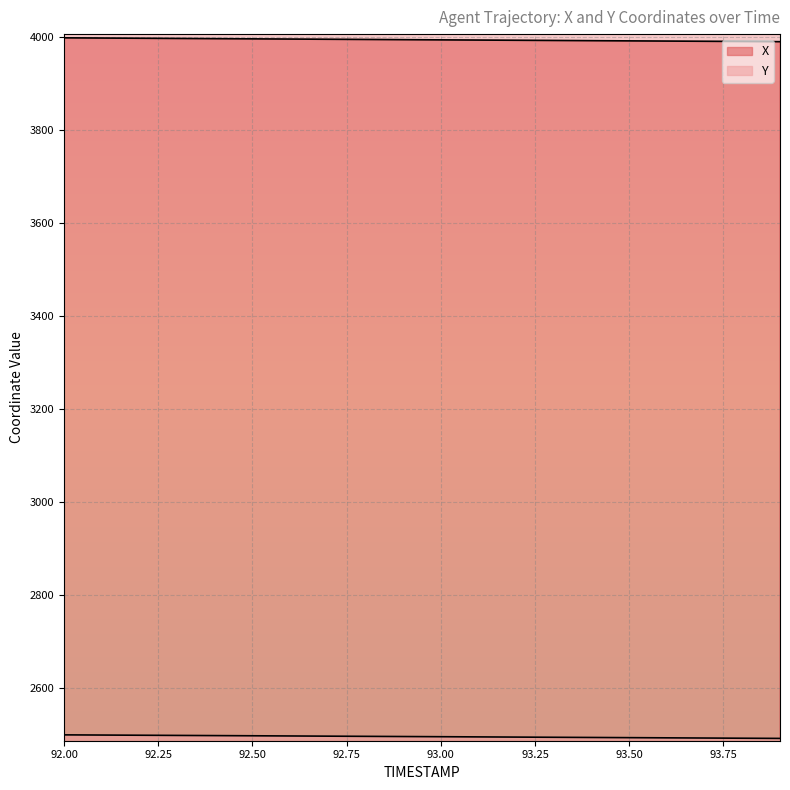

True or false: Y and X cross at least once.

False